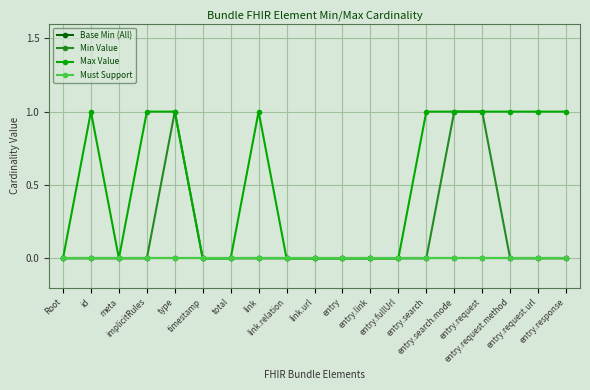

What position from the left is link.url?

10